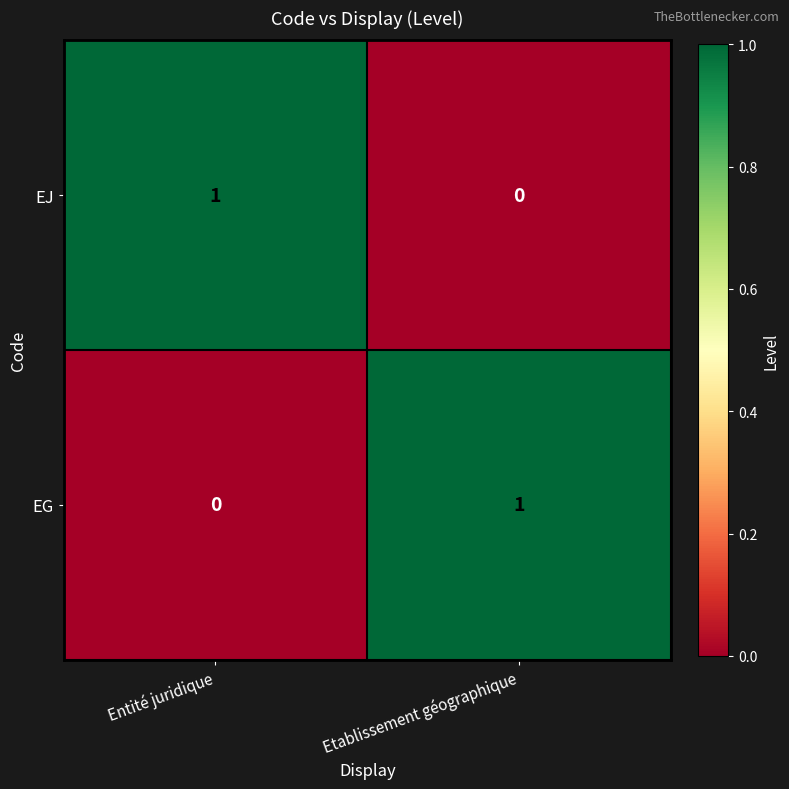

Reading right to left, transcribe all the data shown in this chart.

EJ: Etablissement géographique=0	Entité juridique=1
EG: Etablissement géographique=1	Entité juridique=0